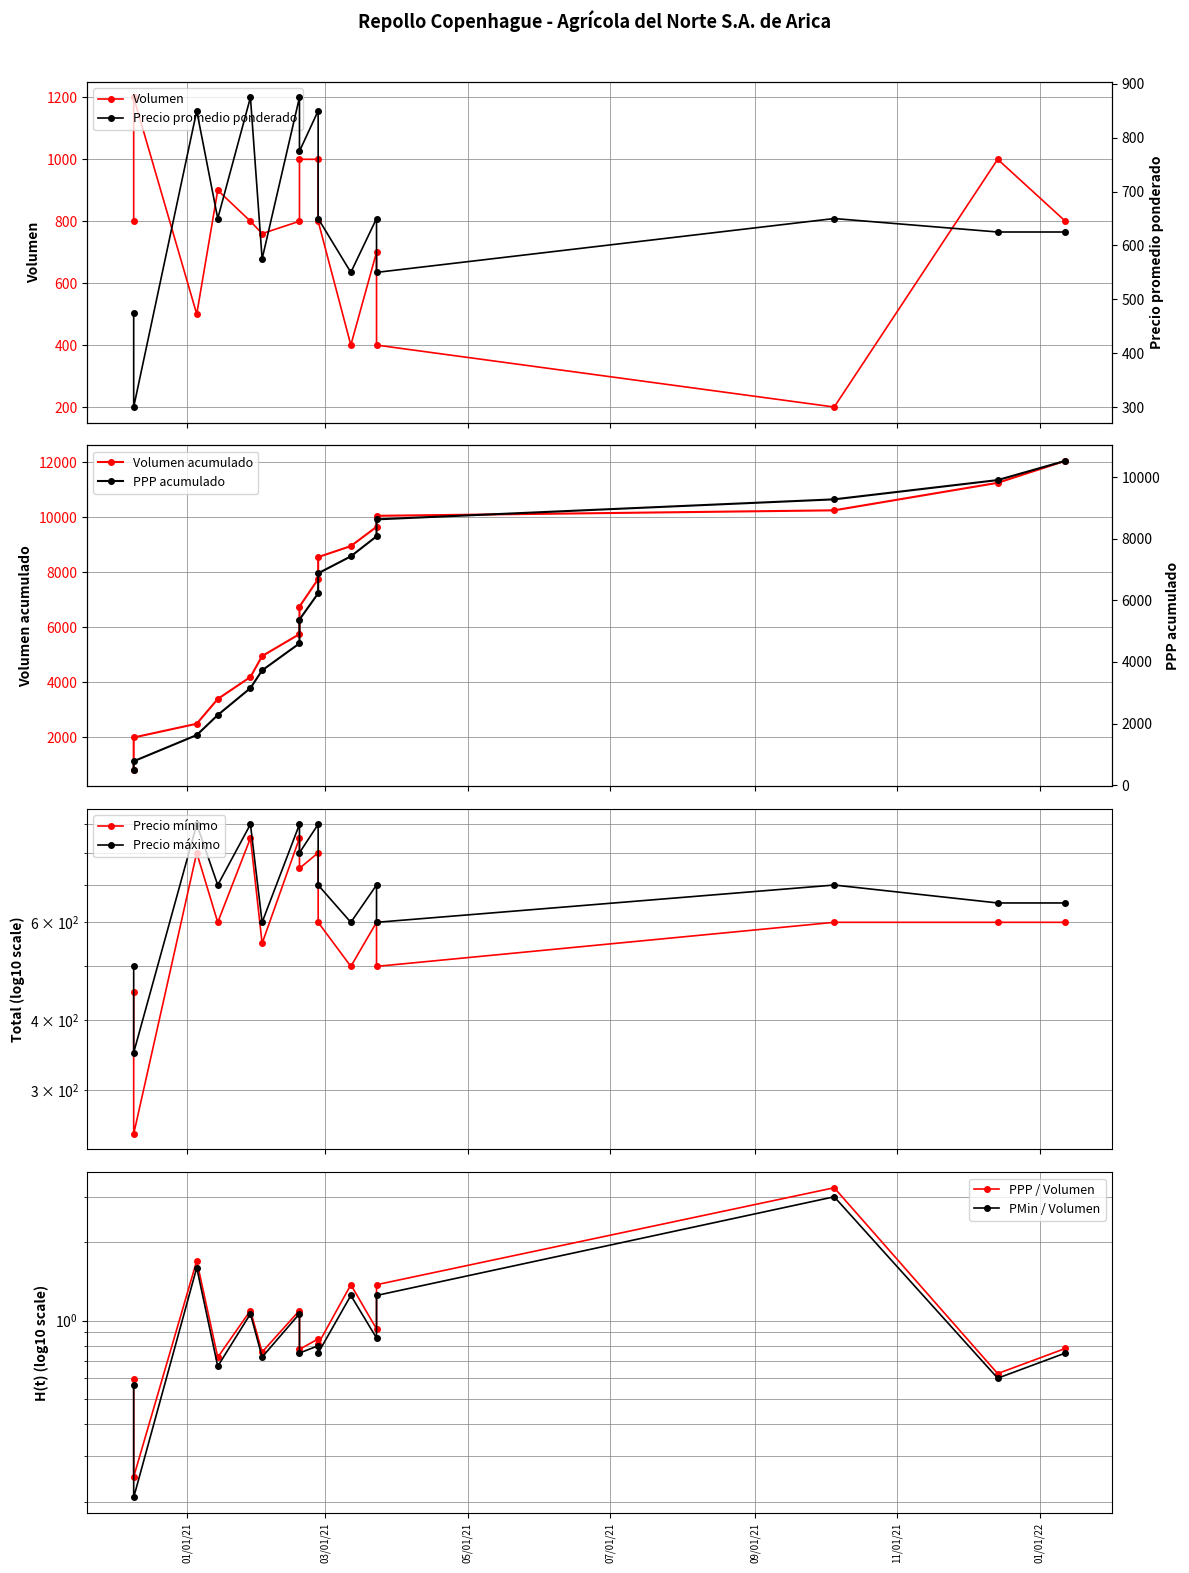

Reading left to right, transcribe all the data shown in this chart.

Volumen: 2020-12-09=800	2020-12-09=1200	2021-01-05=500	2021-01-14=900	2021-01-28=800	2021-02-02=760	2021-02-18=800	2021-02-18=1000	2021-02-26=1000	2021-02-26=800	2021-03-12=400	2021-03-23=700	2021-03-23=400	2021-10-05=200	2021-12-14=1000	2022-01-12=800
Precio promedio ponderado: 2020-12-09=475	2020-12-09=300	2021-01-05=850	2021-01-14=650	2021-01-28=875	2021-02-02=575	2021-02-18=875	2021-02-18=775	2021-02-26=850	2021-02-26=650	2021-03-12=550	2021-03-23=650	2021-03-23=550	2021-10-05=650	2021-12-14=625	2022-01-12=625
Precio minimo: 2020-12-09=450	2020-12-09=250	2021-01-05=800	2021-01-14=600	2021-01-28=850	2021-02-02=550	2021-02-18=850	2021-02-18=750	2021-02-26=800	2021-02-26=600	2021-03-12=500	2021-03-23=600	2021-03-23=500	2021-10-05=600	2021-12-14=600	2022-01-12=600
Precio maximo: 2020-12-09=500	2020-12-09=350	2021-01-05=900	2021-01-14=700	2021-01-28=900	2021-02-02=600	2021-02-18=900	2021-02-18=800	2021-02-26=900	2021-02-26=700	2021-03-12=600	2021-03-23=700	2021-03-23=600	2021-10-05=700	2021-12-14=650	2022-01-12=650